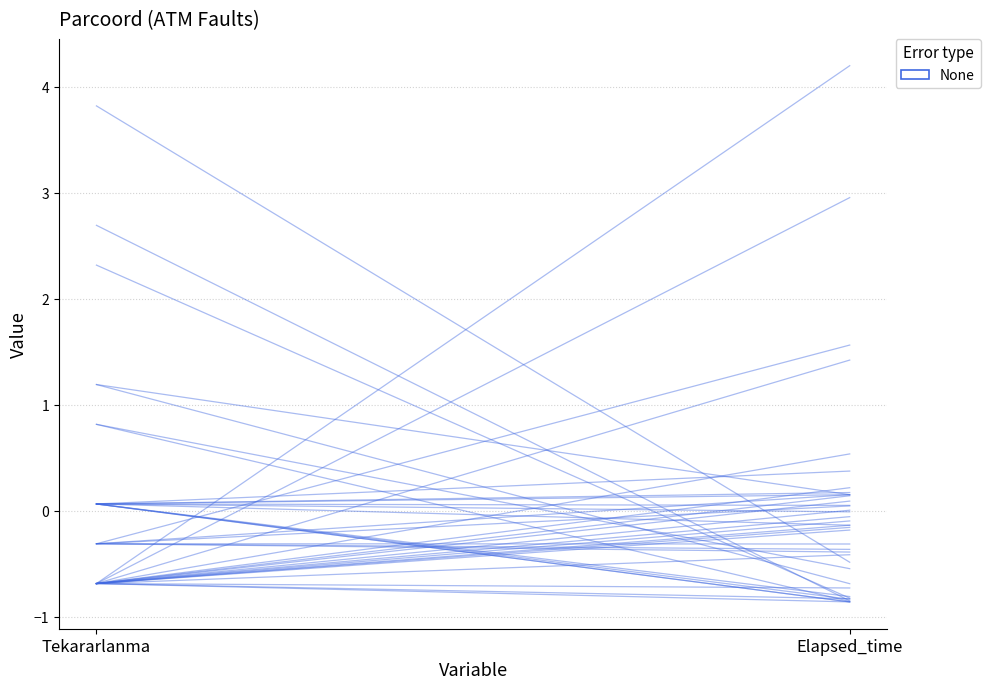

What is the label of the 2nd point from the left?

Elapsed_time